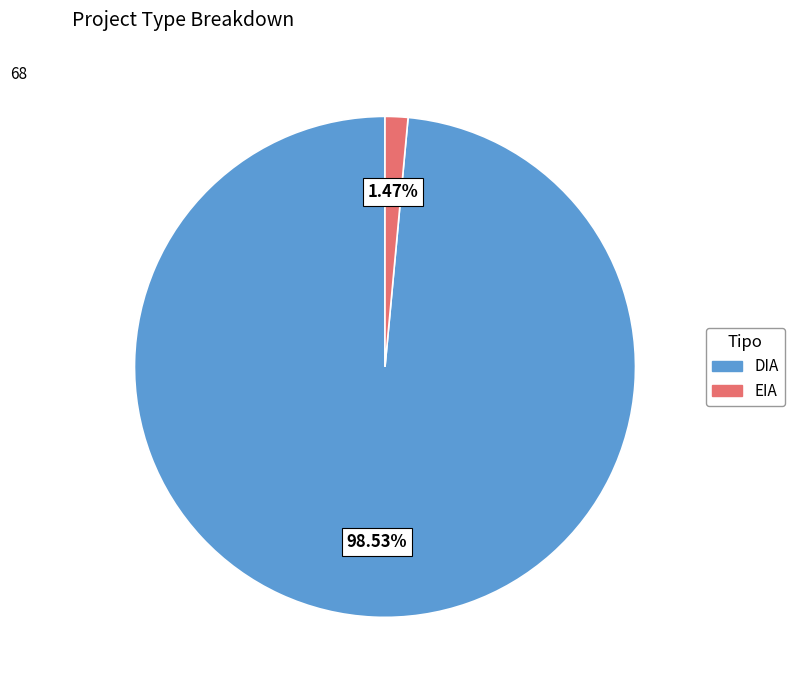

Rank the categories by value from highest to lowest.

DIA, EIA